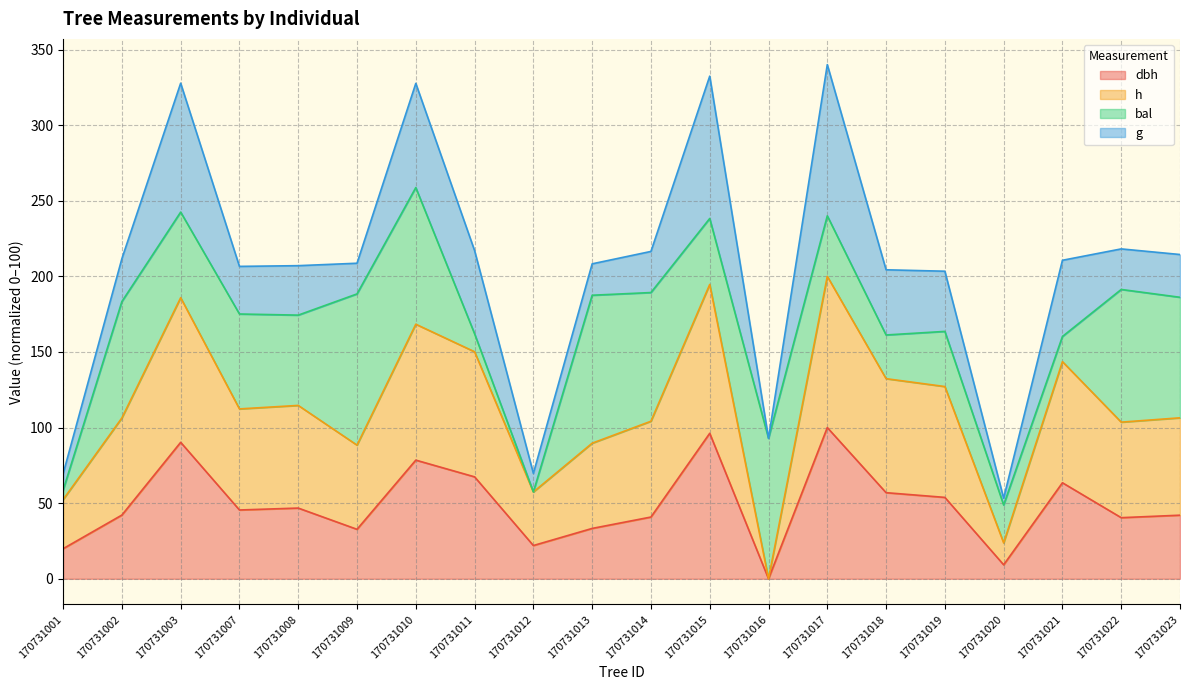

What is the total value across all series at 170731018?

204.3